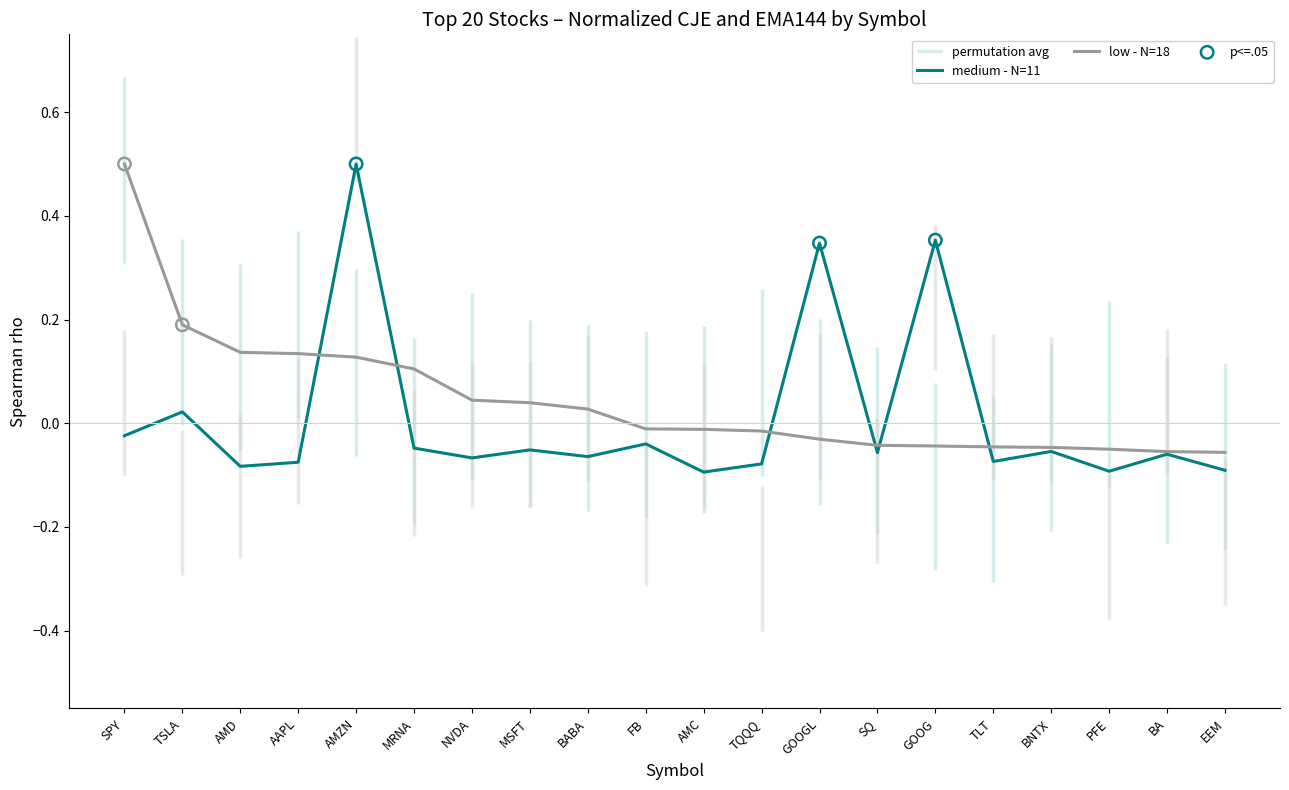

Which series contains the lowest Y value?

EMA144